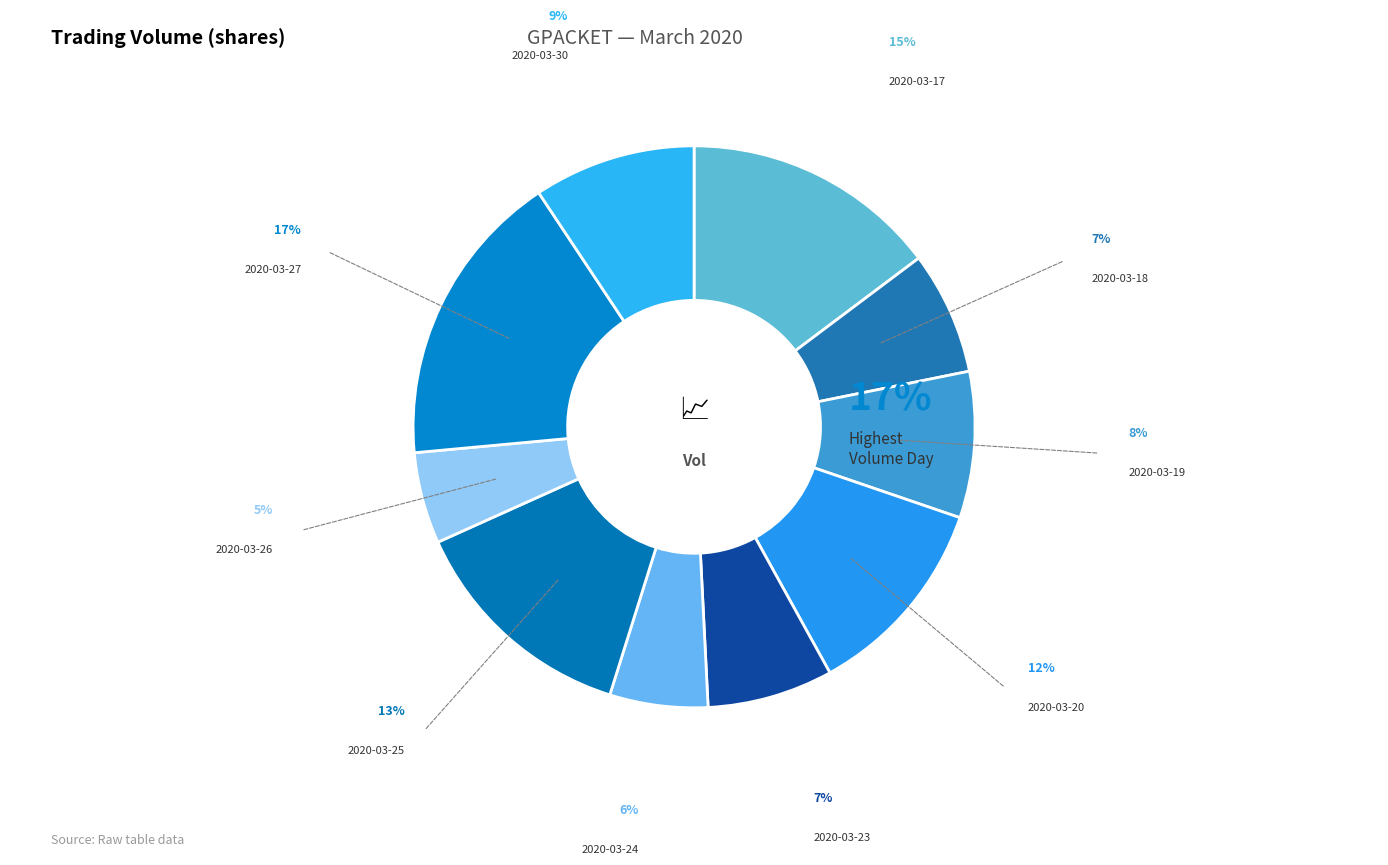

How much of the chart is everything except 2020-03-17?

85.3%